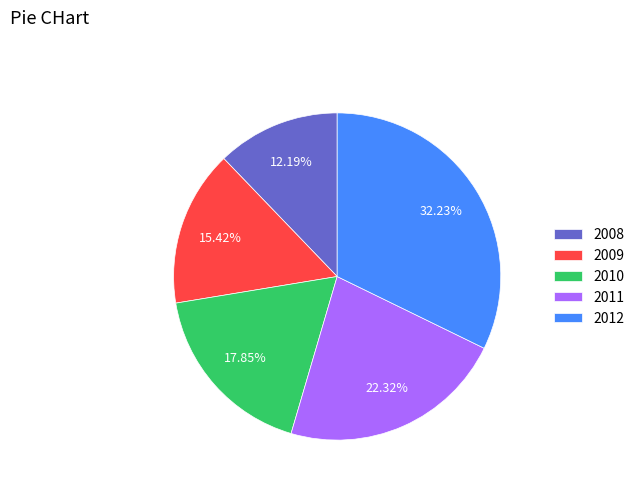

Approximately how many times larger is the value at 2008 compared to 2012?

0.4